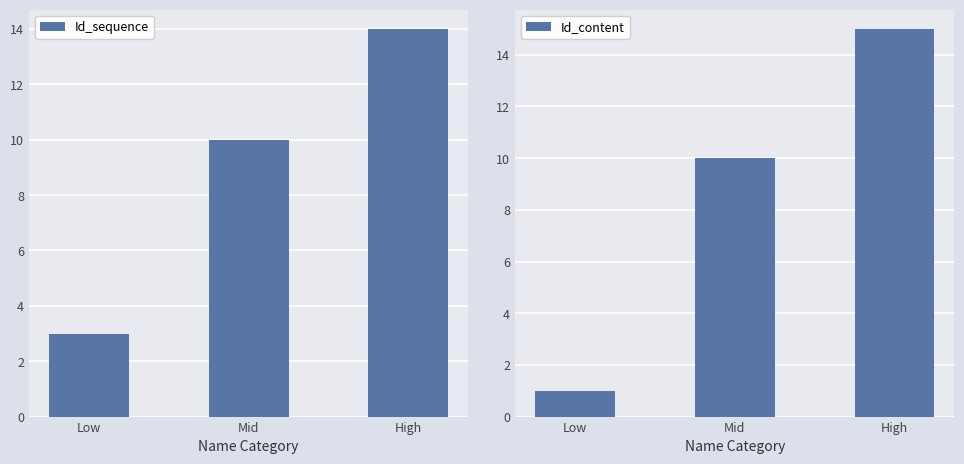

Are the bars horizontal?

No